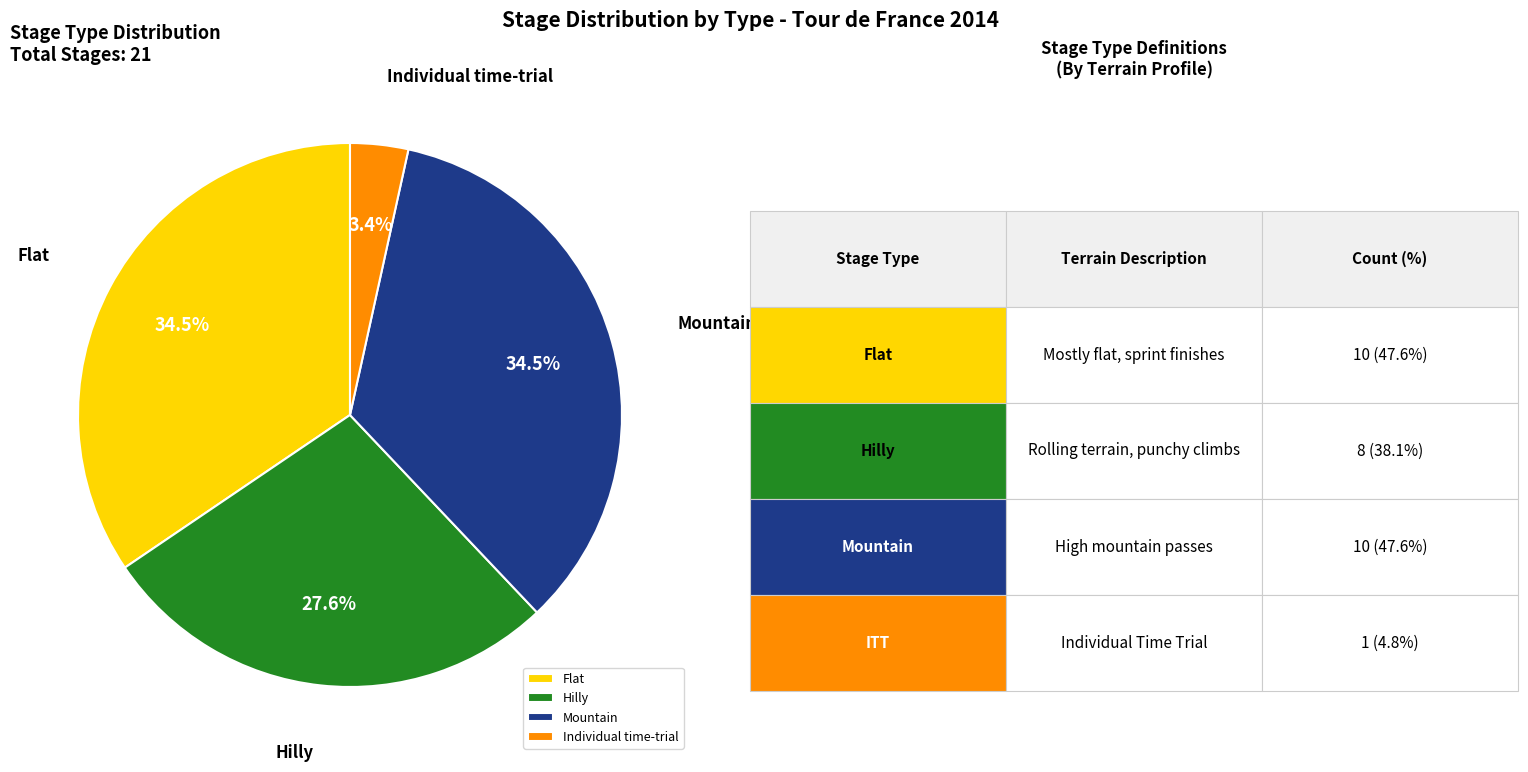

What is the smallest slice in the pie chart?

Individual time-trial